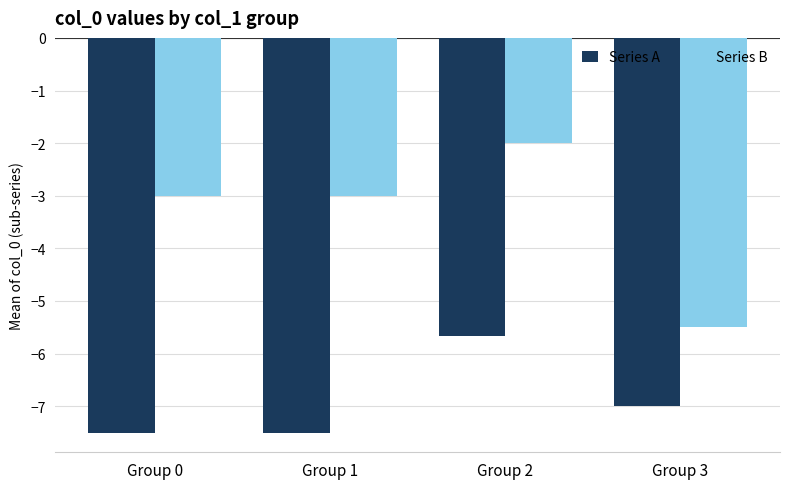

Does the chart contain any negative values?

Yes